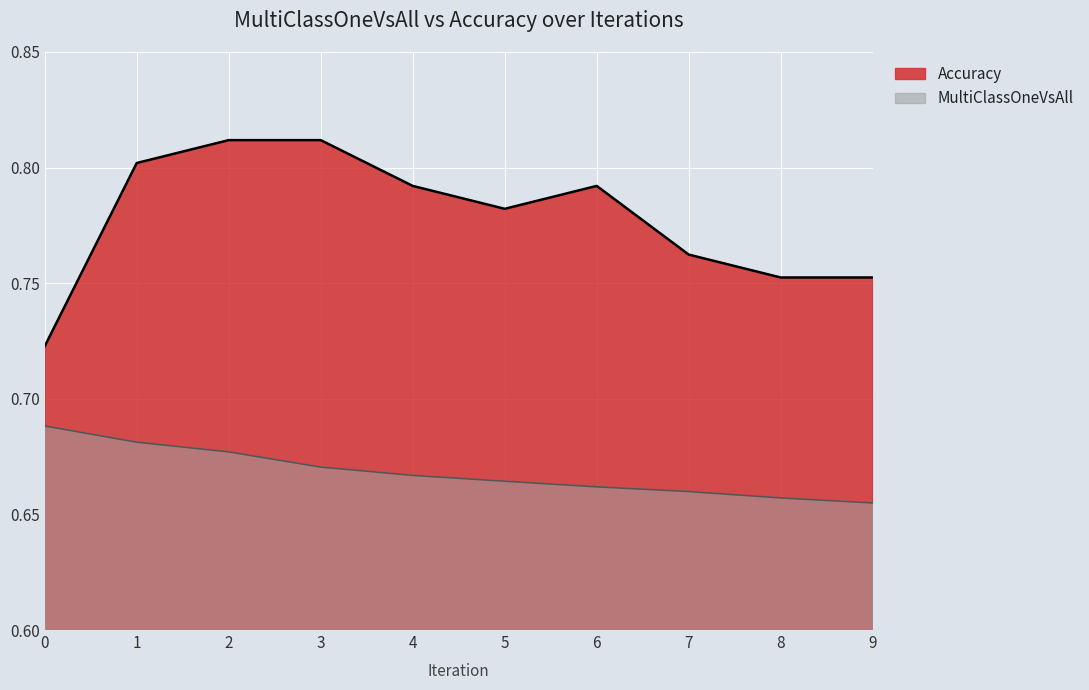

At how many categories does at least one series exceed 0?

10